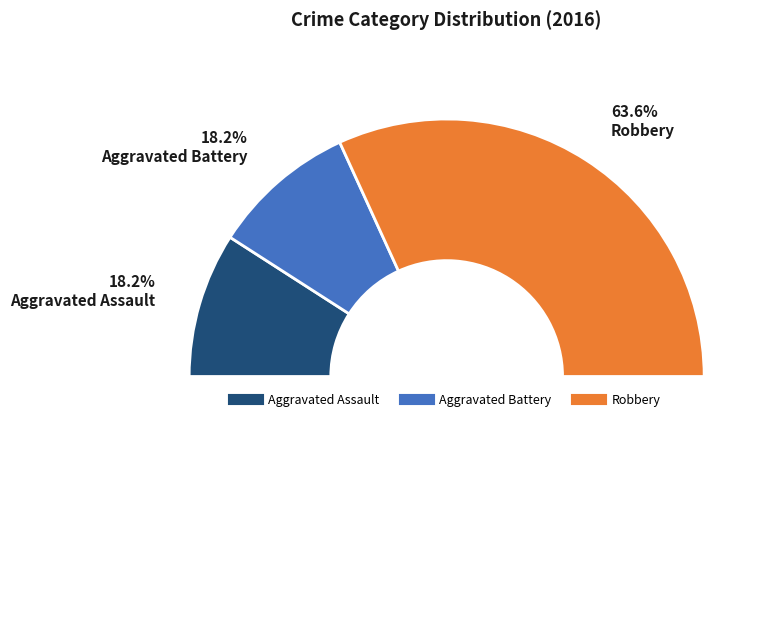

To the nearest percent, what percentage of the pie is Aggravated Assault?

18%